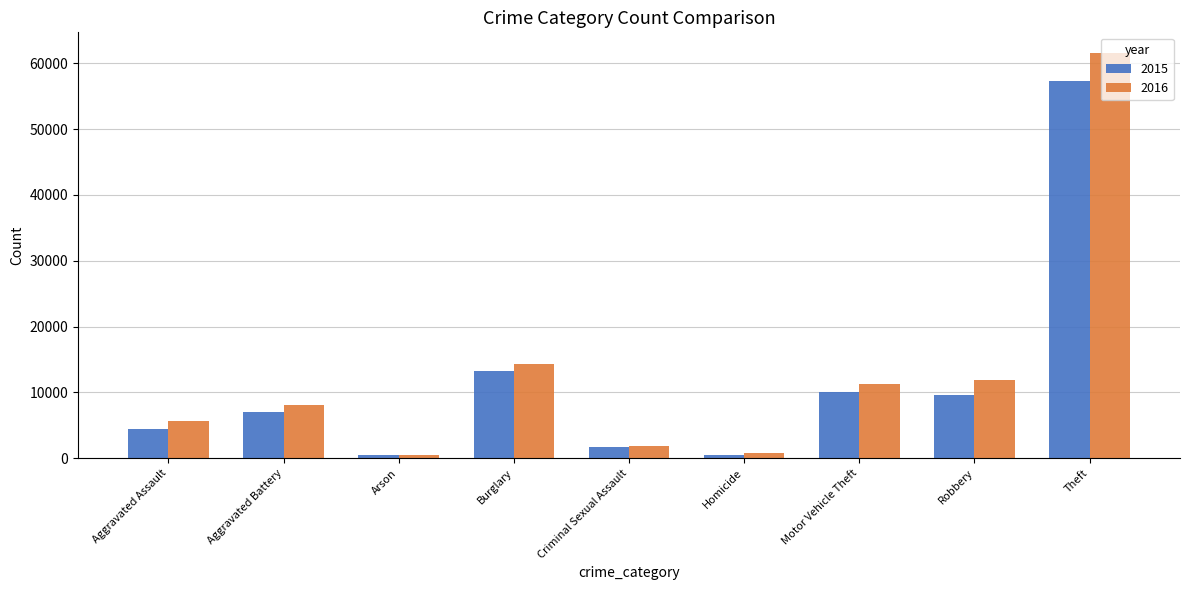

The value of 2016 at Arson is 515. True or false?

True